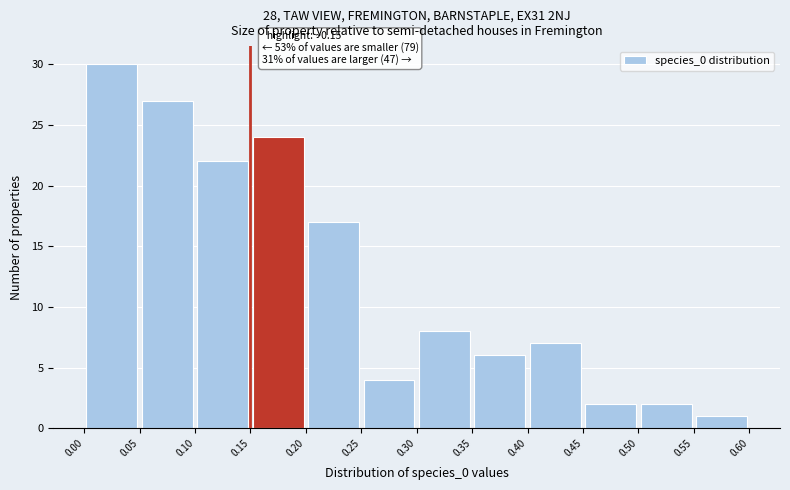

Which range on the x-axis has the tallest bar?

0.00 to 0.05